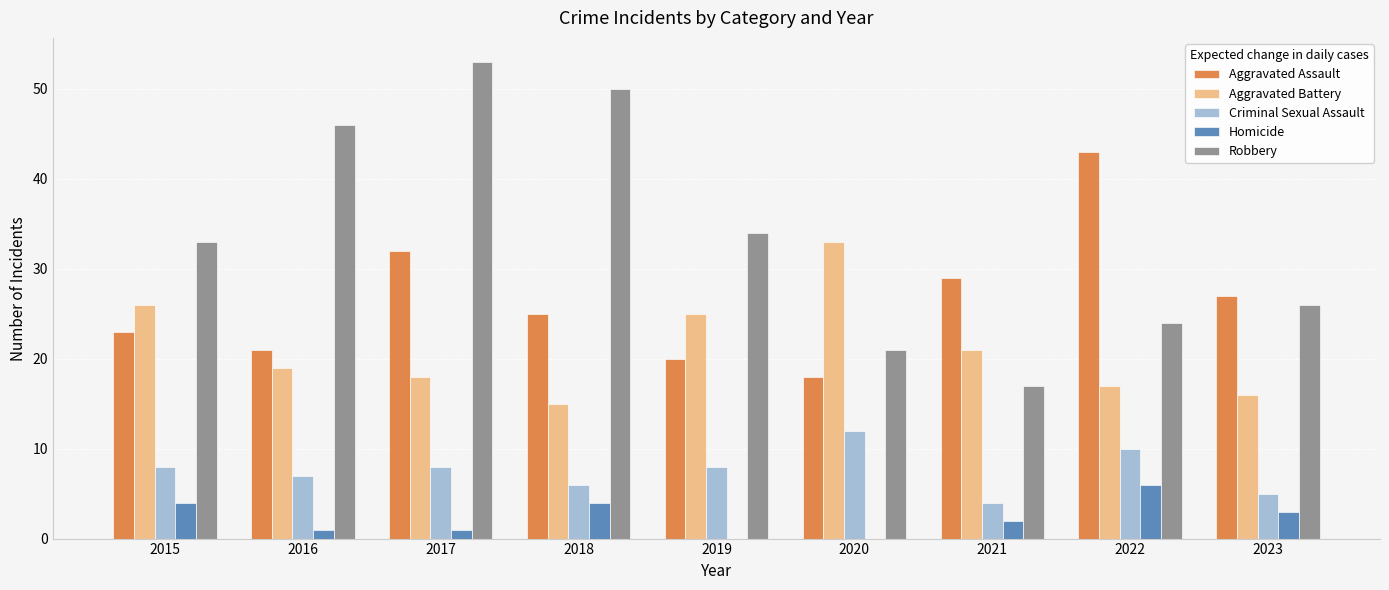

Which series changed the most between 2016 and 2021?

Robbery